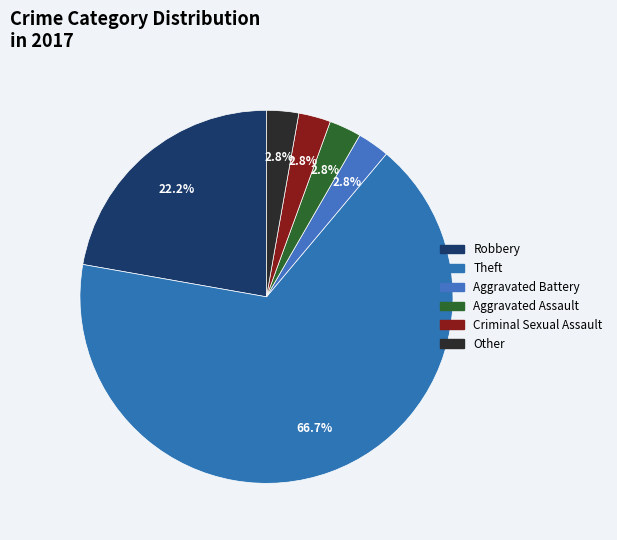

How many segments does this pie chart have?

6